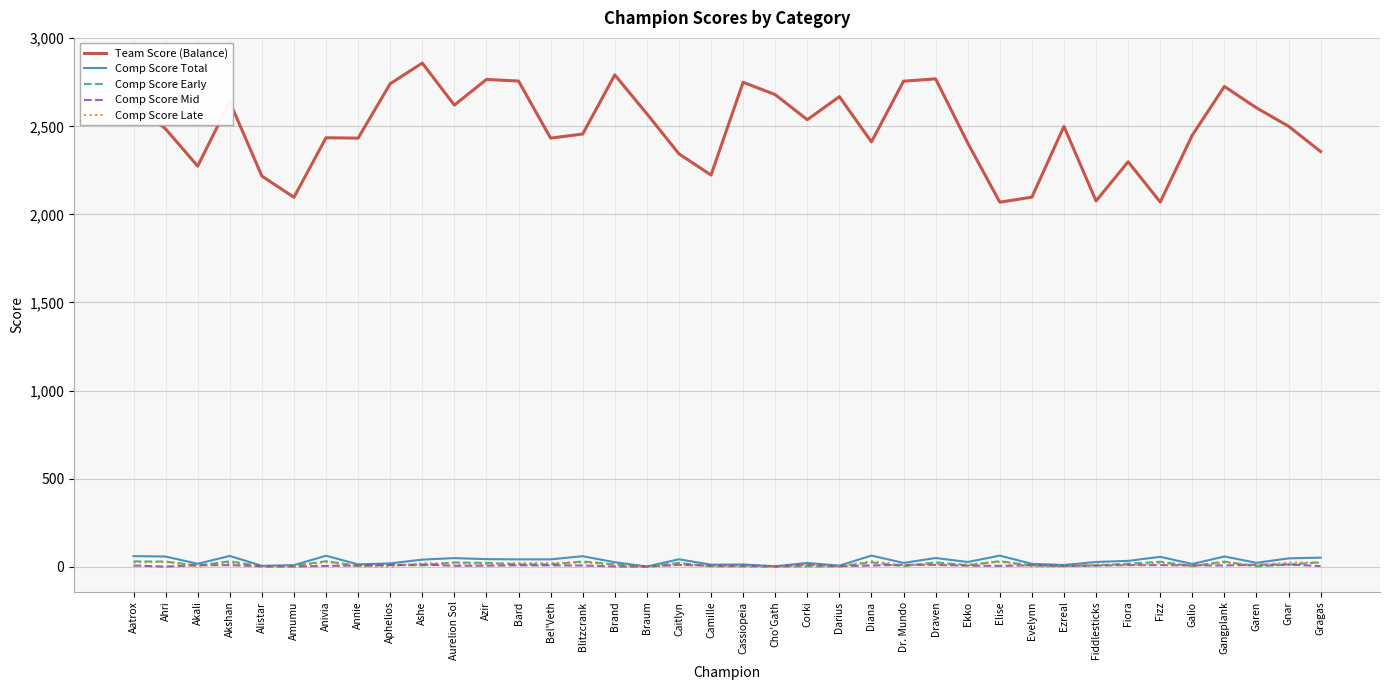

Does the chart have visible grid lines?

Yes